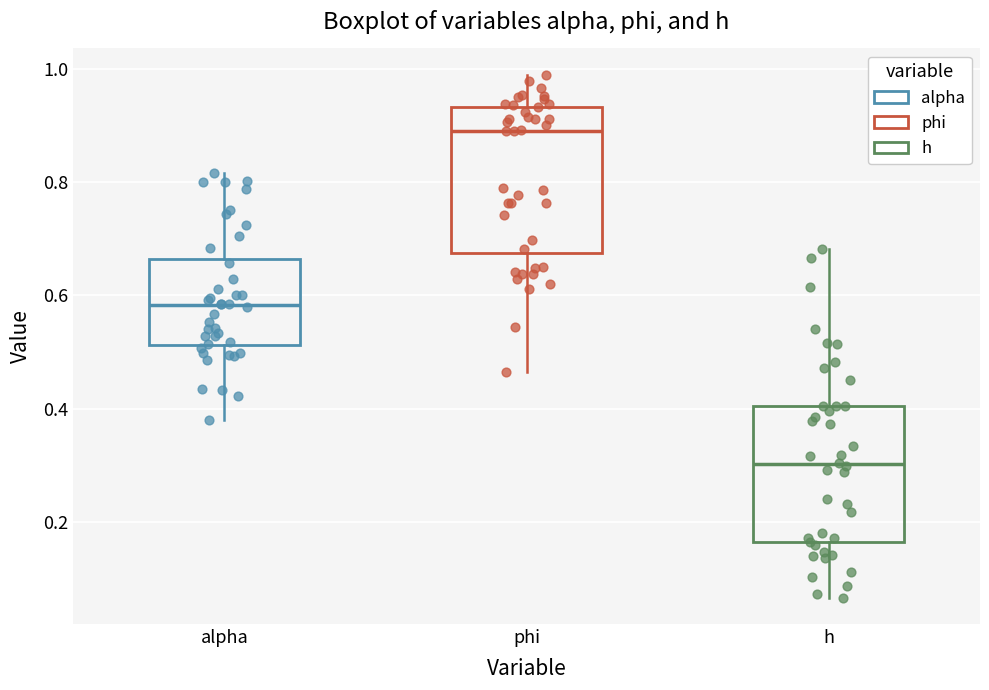

Which box has the lowest median line?

h